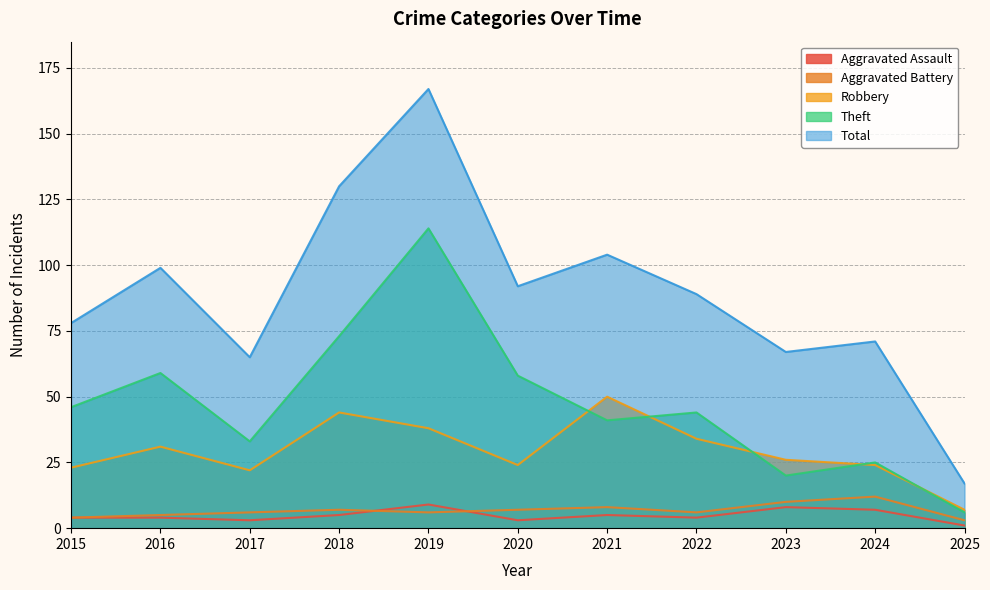

True or false: Theft and Aggravated Battery cross at least once.

False